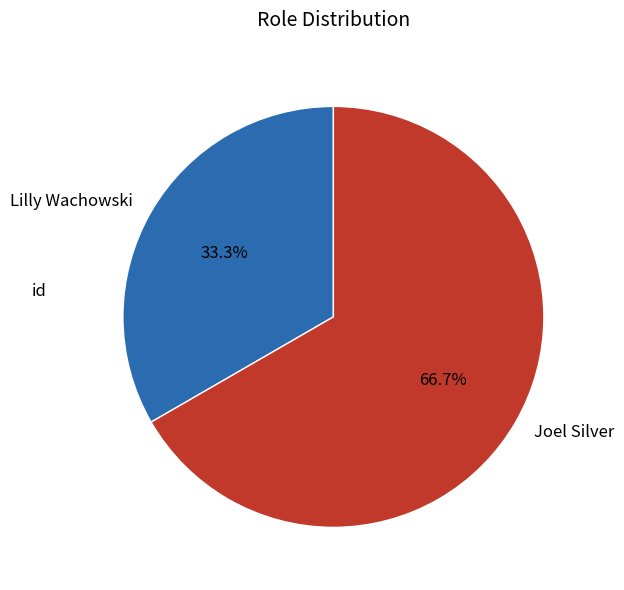

Between Joel Silver and Lilly Wachowski, which is larger?

Joel Silver